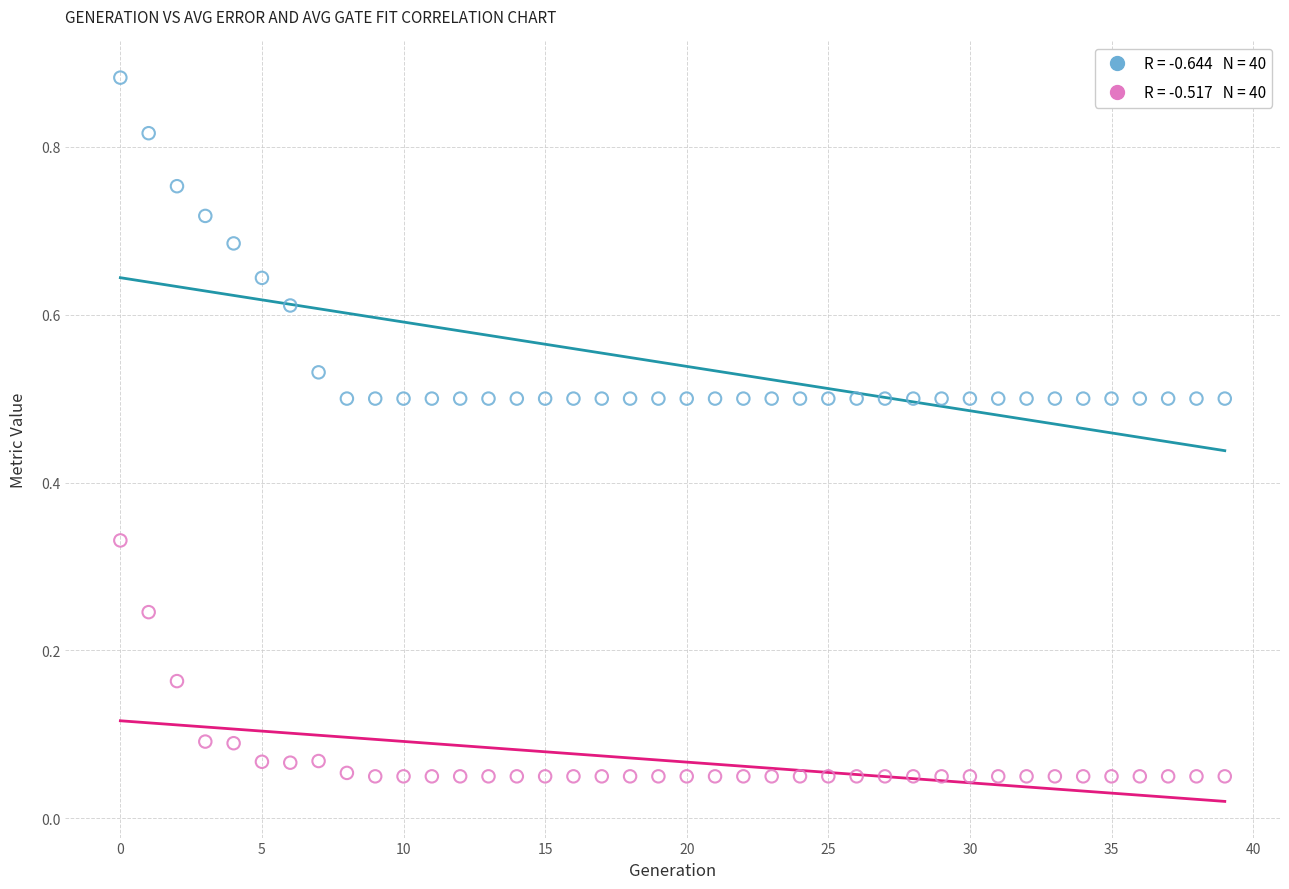

How many points are shown in the scatter plot?

80